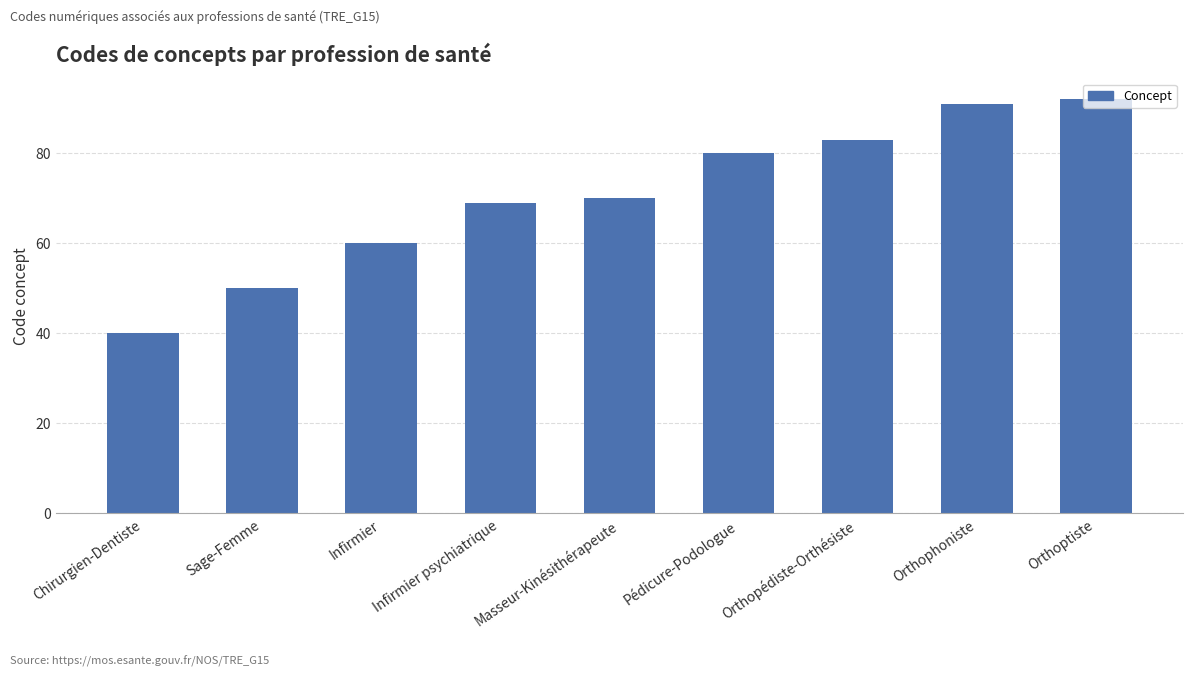

Does the chart contain any negative values?

No